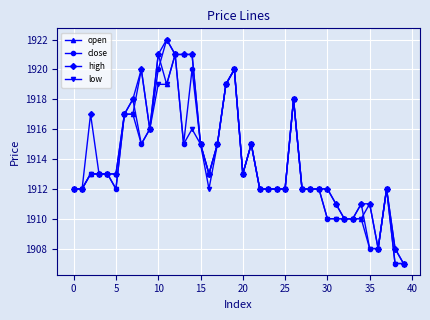

Rank the series by their average value, from lowest to highest.

low, close, open, high